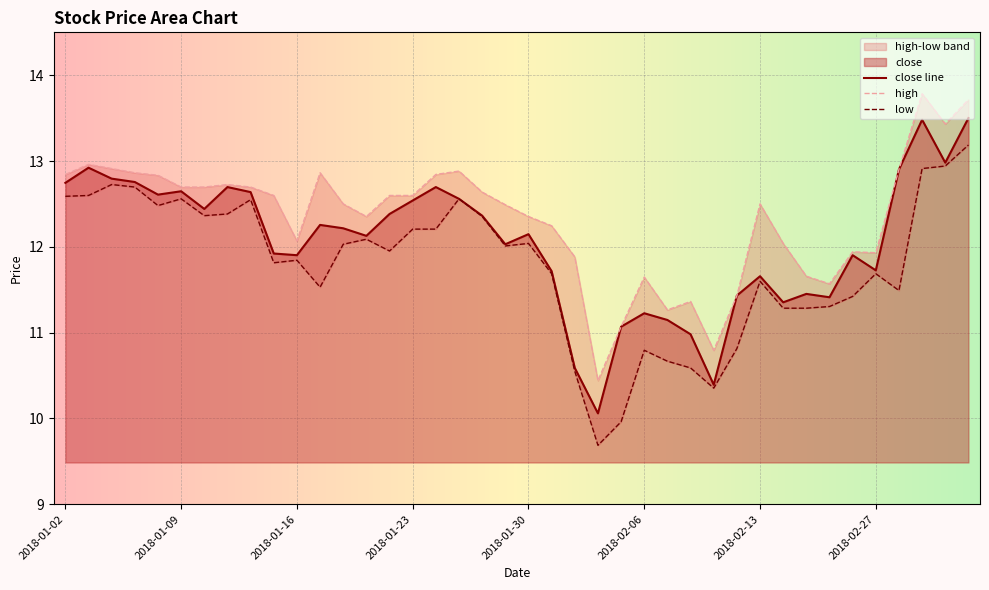

What is the average value of the low series?

11.8